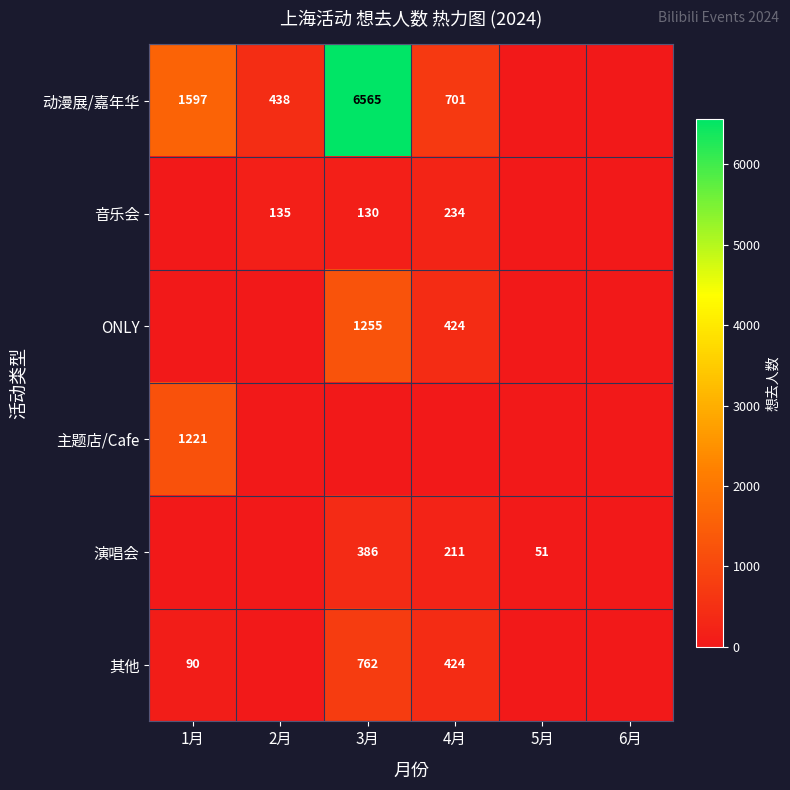

The 其他 series shows 44 at 1月. True or false?

False